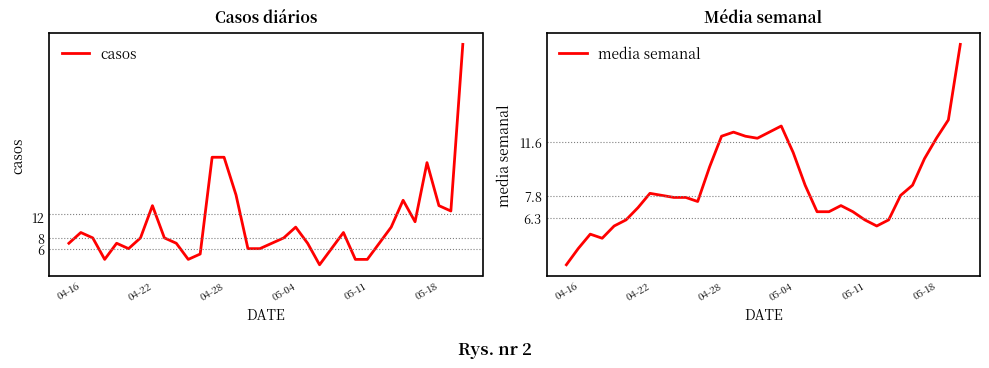

The value of media semanal at 04-16 is 3.0. True or false?

True